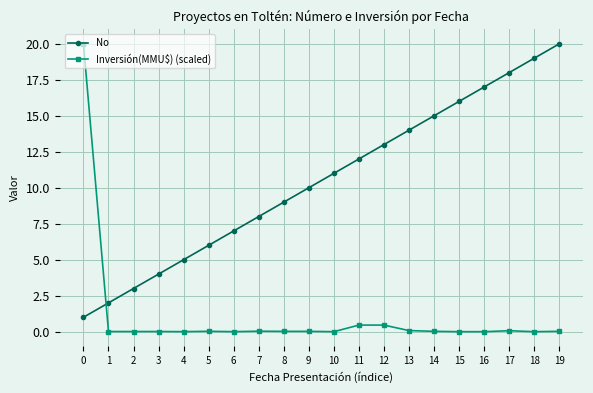

The No series shows 7.8 at 4. True or false?

False